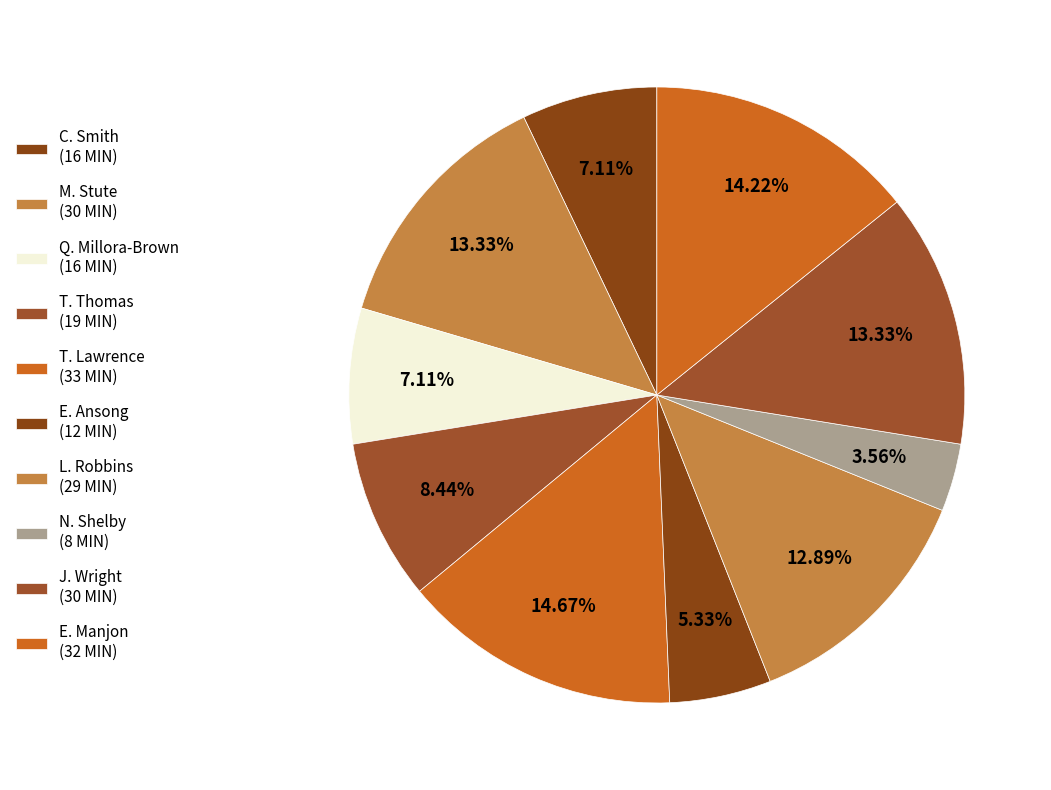

How many segments does this pie chart have?

10